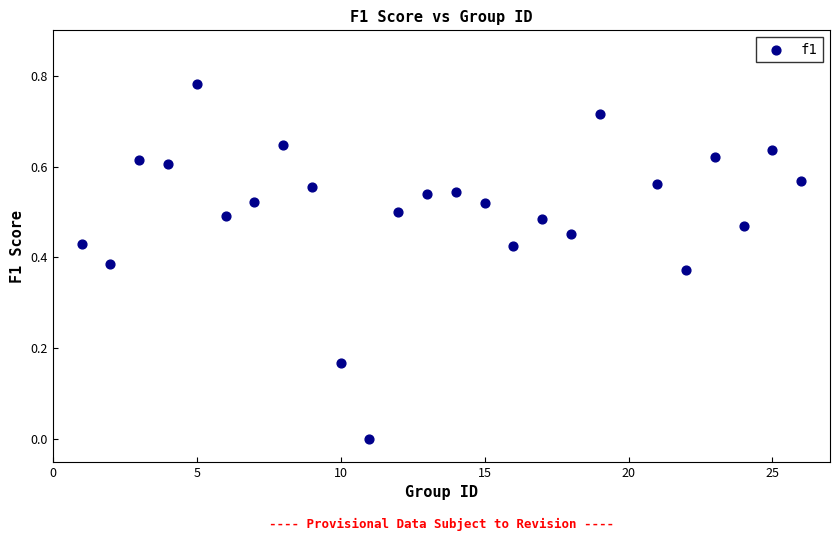

What is the range of X values (max minus min)?

25.0